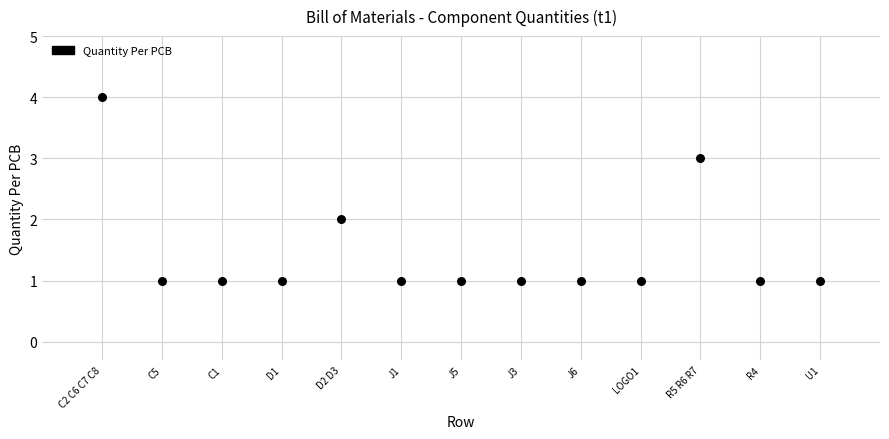

What is the range of X values (max minus min)?

12